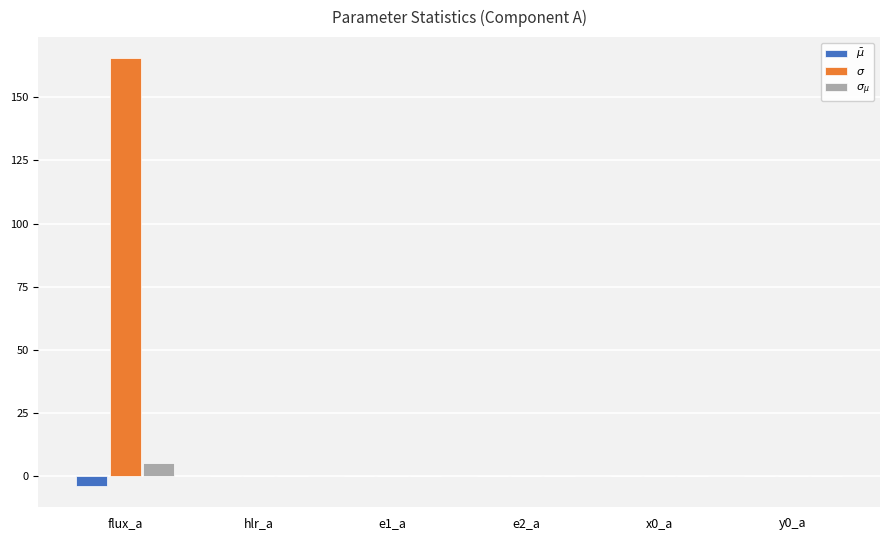

What are all the series names shown in the legend?

$\bar\mu$, $\sigma$, $\sigma_{\mu}$